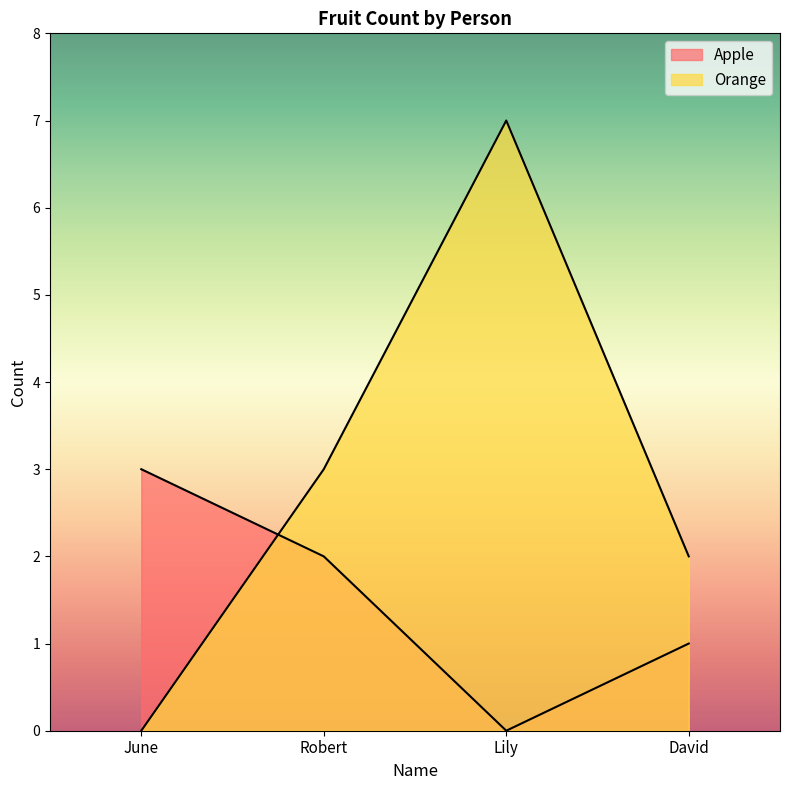

What is the maximum value shown in the chart?

7